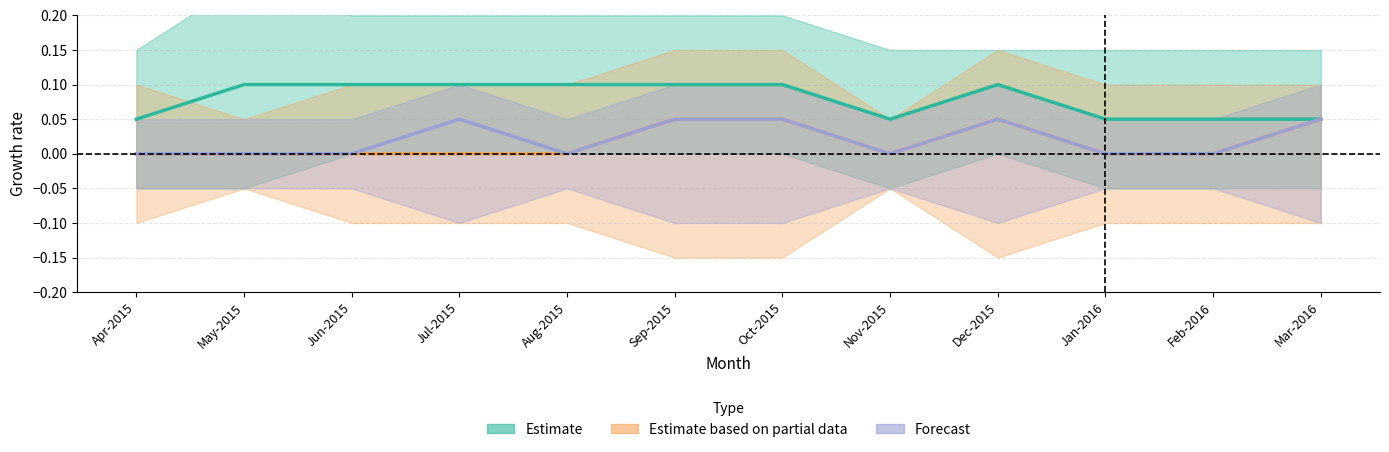

Reading left to right, what are all the values shown in this chart?

Estimate: Apr-2015=0.1	May-2015=0.1	Jun-2015=0.1	Jul-2015=0.1	Aug-2015=0.1	Sep-2015=0.1	Oct-2015=0.1	Nov-2015=0.1	Dec-2015=0.1	Jan-2016=0.1	Feb-2016=0.1	Mar-2016=0.1
Estimate based on partial data: Apr-2015=0.0	May-2015=0.0	Jun-2015=0.0	Jul-2015=0.0	Aug-2015=0.0	Sep-2015=0.1	Oct-2015=0.1	Nov-2015=0.0	Dec-2015=0.1	Jan-2016=0.0	Feb-2016=0.0	Mar-2016=0.1
Forecast: Apr-2015=0.0	May-2015=0.0	Jun-2015=0.0	Jul-2015=0.1	Aug-2015=0.0	Sep-2015=0.1	Oct-2015=0.1	Nov-2015=0.0	Dec-2015=0.1	Jan-2016=0.0	Feb-2016=0.0	Mar-2016=0.1